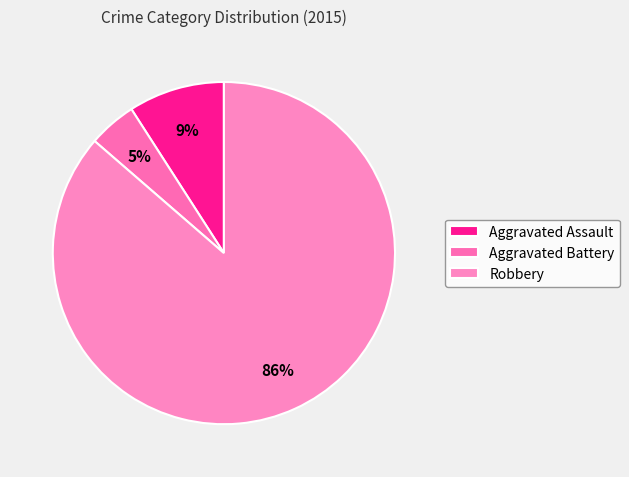

Which category has the smallest portion of the pie?

Aggravated Battery